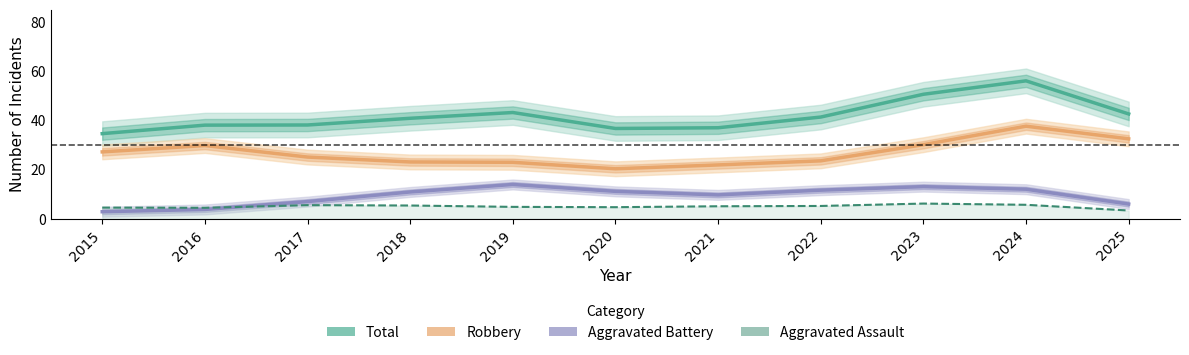

Reading left to right, list all the values displayed in this chart.

Total: 34.6	38.0	38.1	40.8	43.2	36.7	37.0	41.3	50.6	56.0	42.6
Robbery: 27.2	29.8	25.1	23.1	22.9	20.3	21.9	23.5	30.1	37.6	32.5
Aggravated Battery: 2.9	3.8	7.0	10.9	13.9	11.1	9.7	11.6	13.1	12.0	6.0
Aggravated Assault: 4.5	4.5	5.5	5.4	4.8	4.7	5.1	5.2	6.2	5.7	3.4